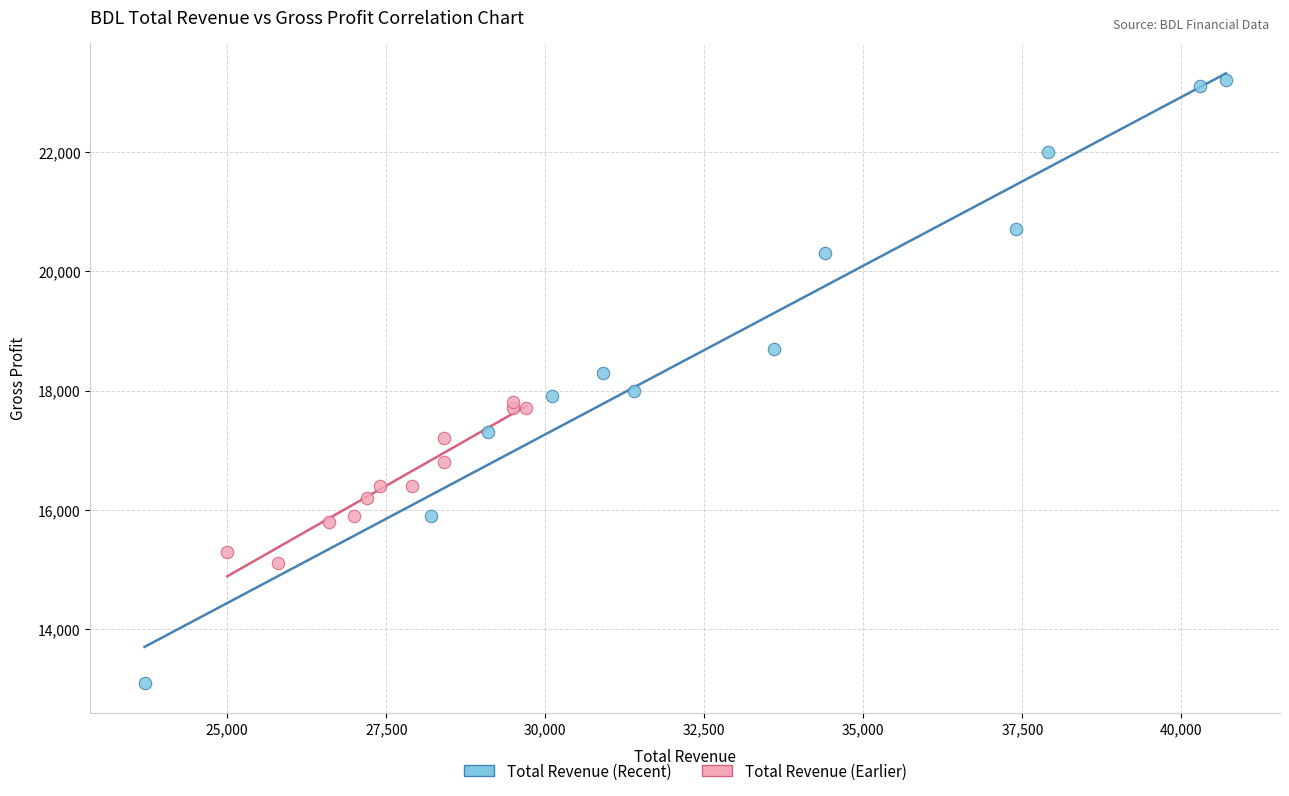

Which series has the widest spread of Y values?

Total Revenue (Recent)